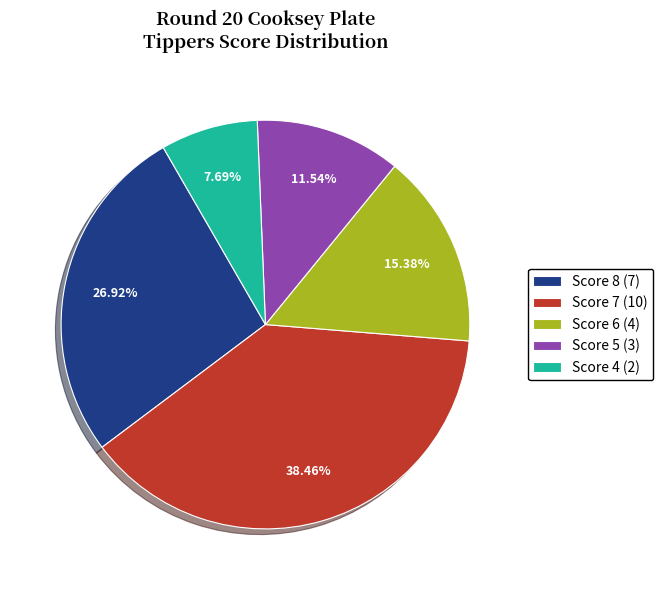

Does Score 5 (3) account for over 50% of the chart?

No